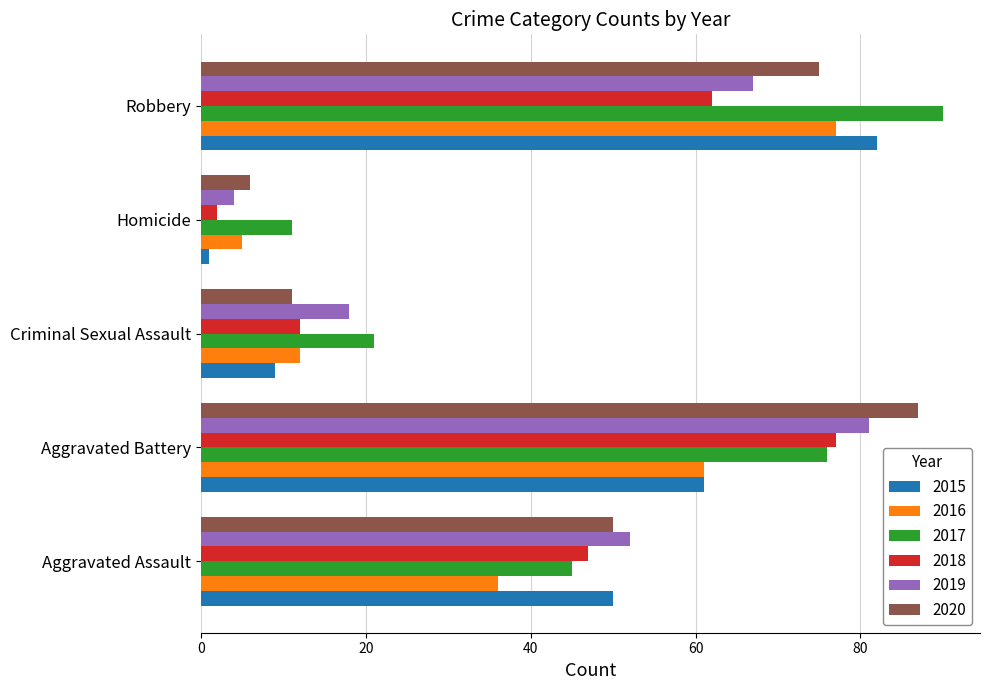

What is the average value of the 2015 series?

41